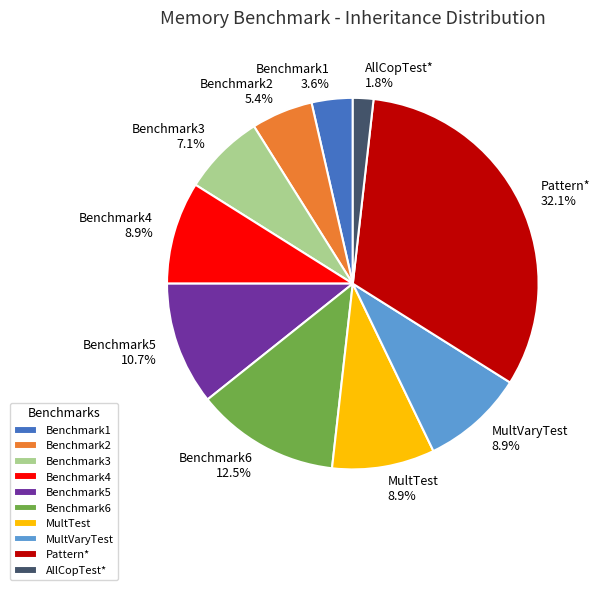

To the nearest percent, what is the combined percentage of Benchmark2 and Benchmark6?

18%